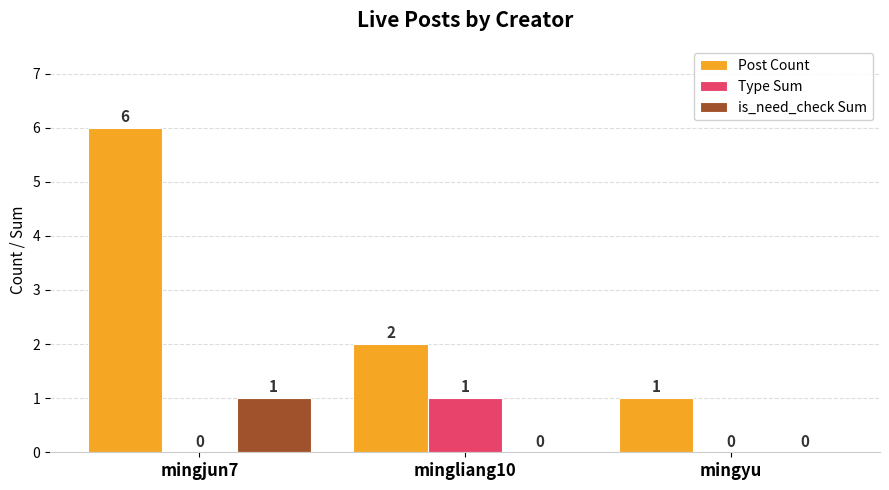

How many Type Sum values are between 0 and 1?

3